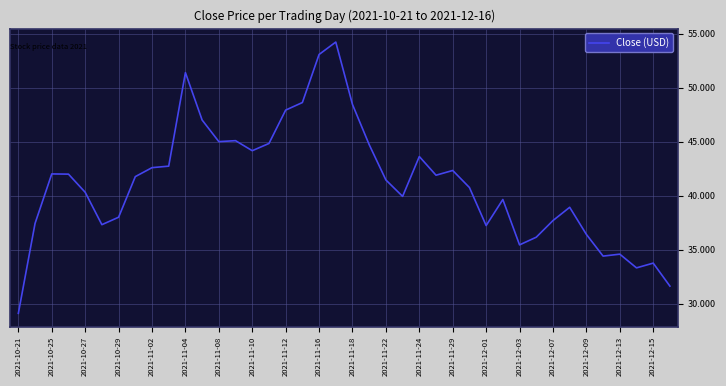

What is the difference between the maximum and minimum values?

25.1